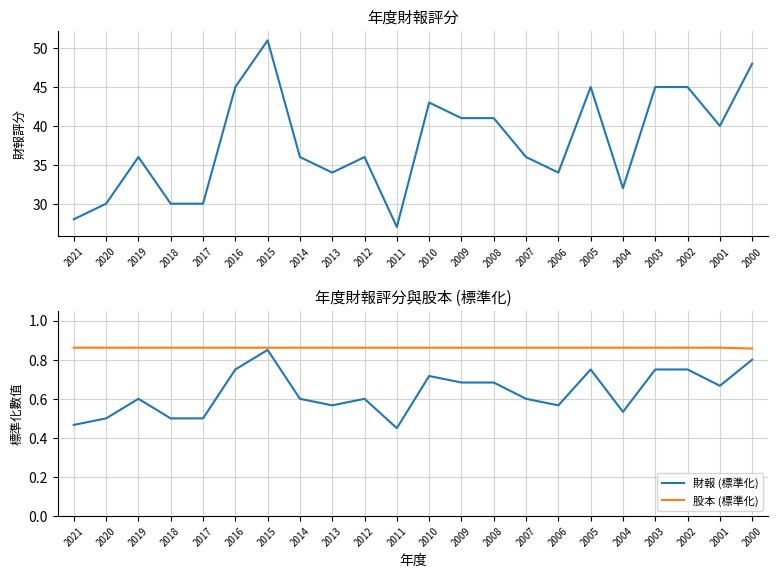

What is the difference between the maximum and second lowest values in the 財報 series?

23.0